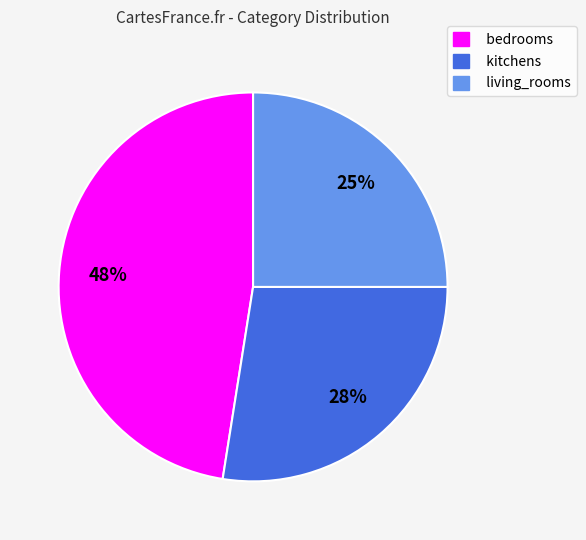

Which category has the smallest portion of the pie?

living_rooms